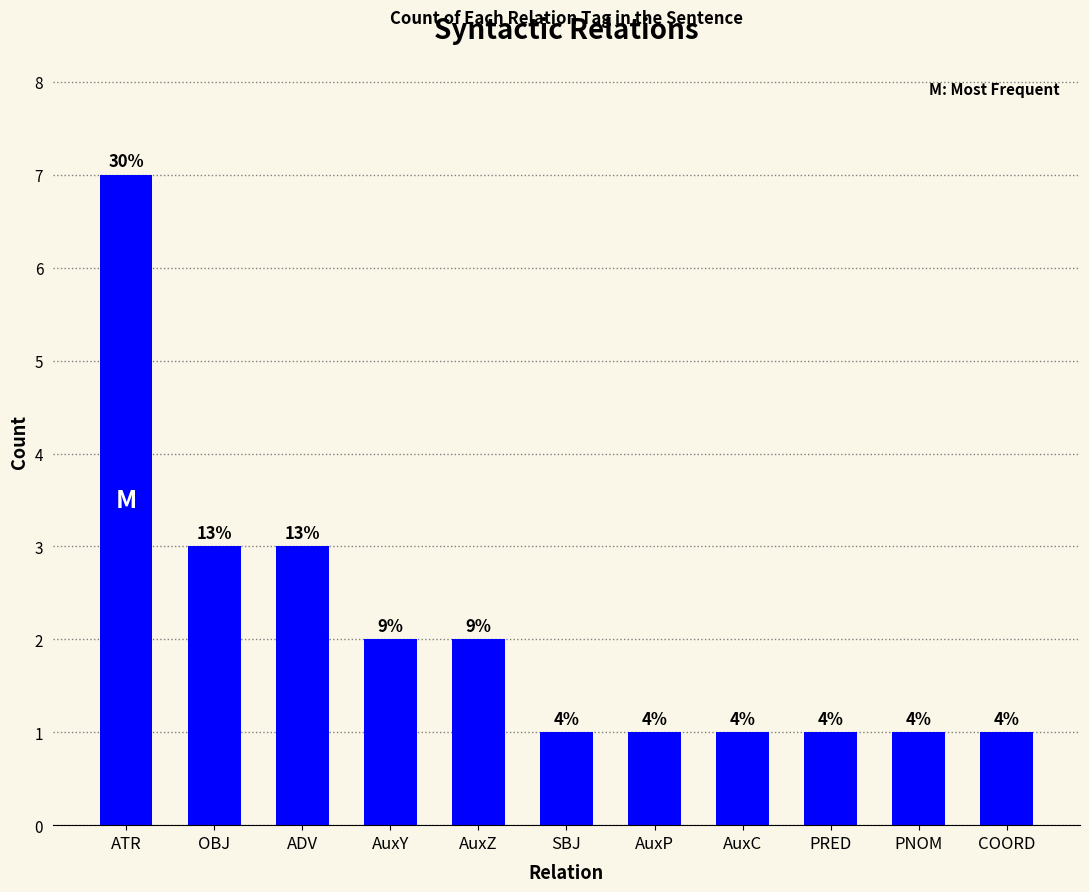

The chart shows a value of 4 at ADV. True or false?

False